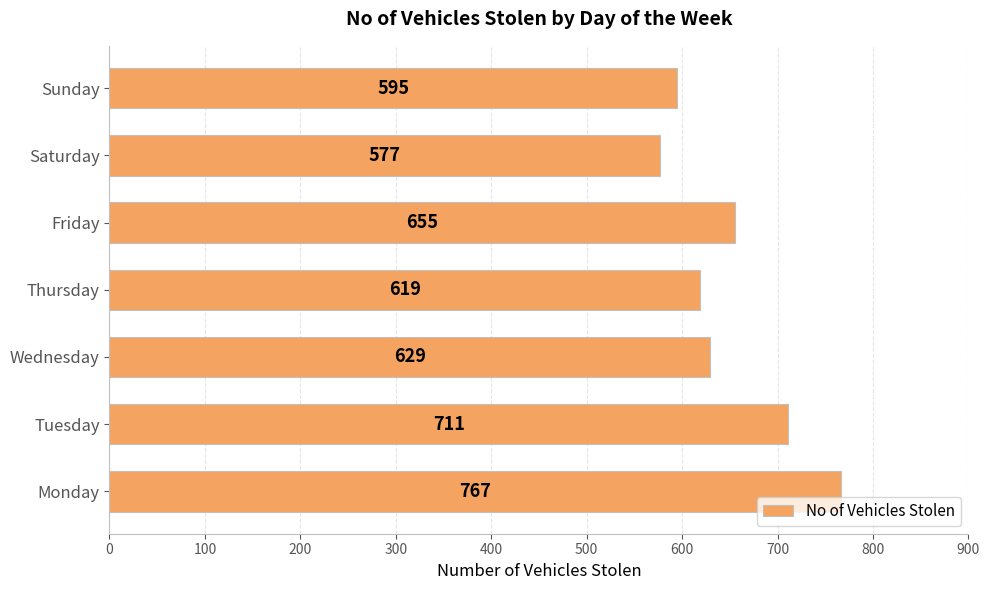

At which label is the value closest to 672?

Friday